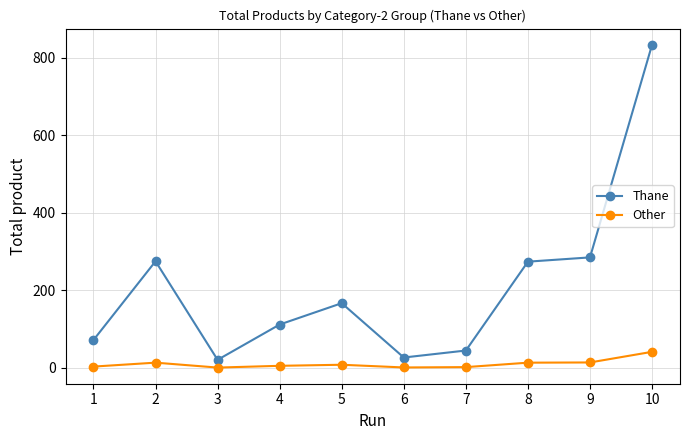

Count the number of data series in this chart.

2